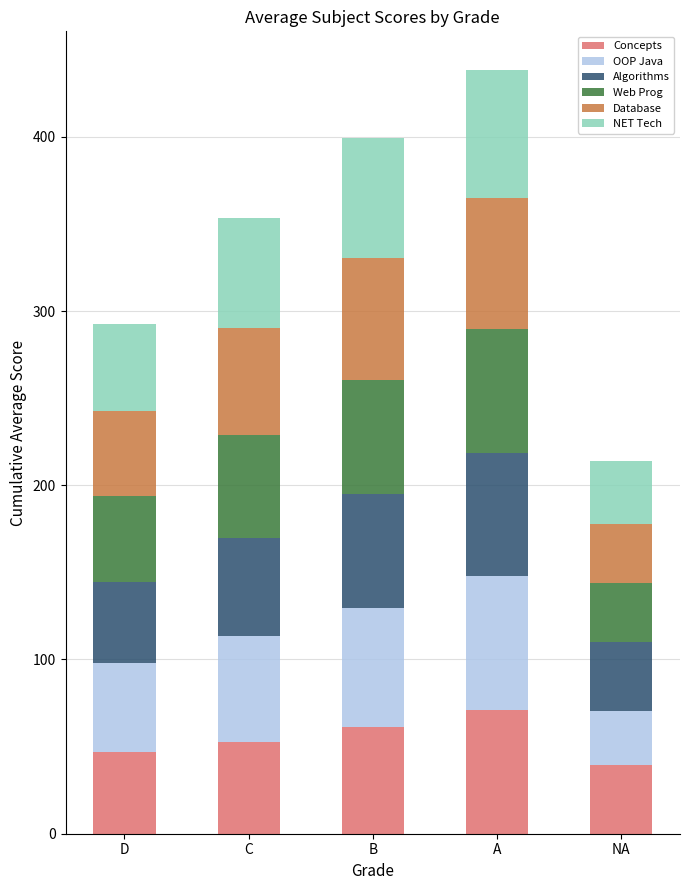

Which category has the highest value in the Concepts series?

A